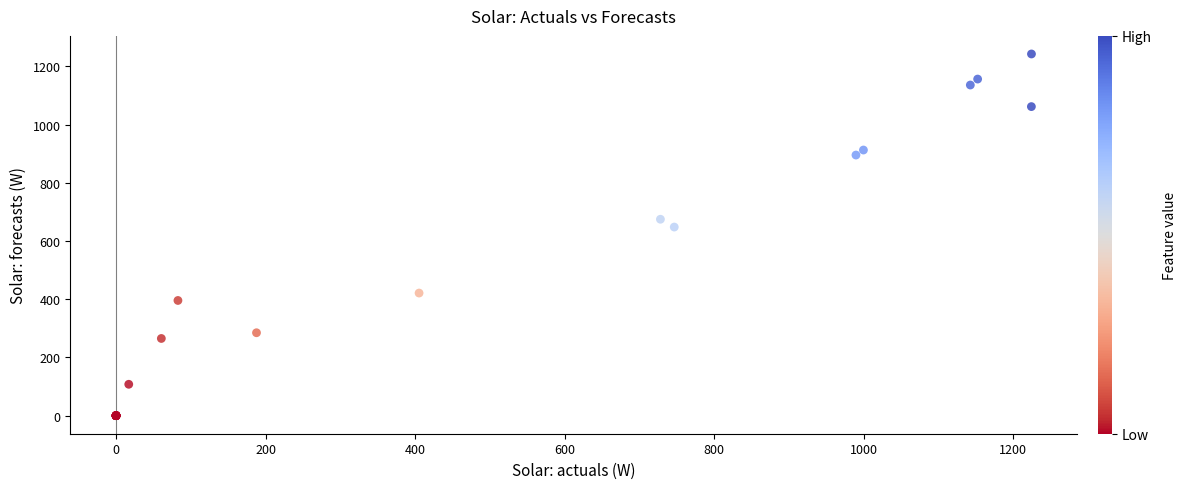

What Y value in the scatter plot is closest to 621?

647.8